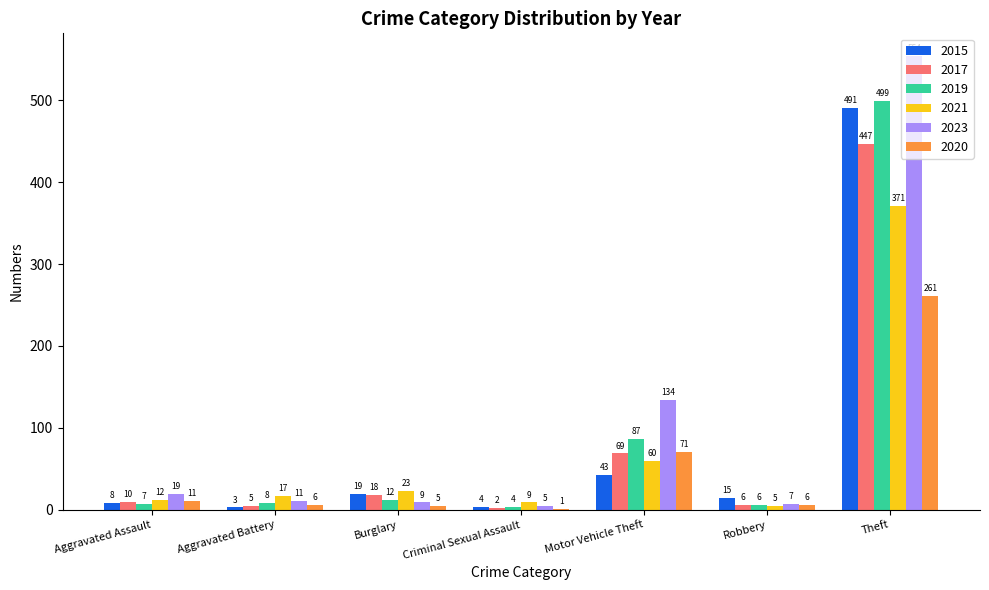

Which series changed the most between Aggravated Assault and Robbery?

2023